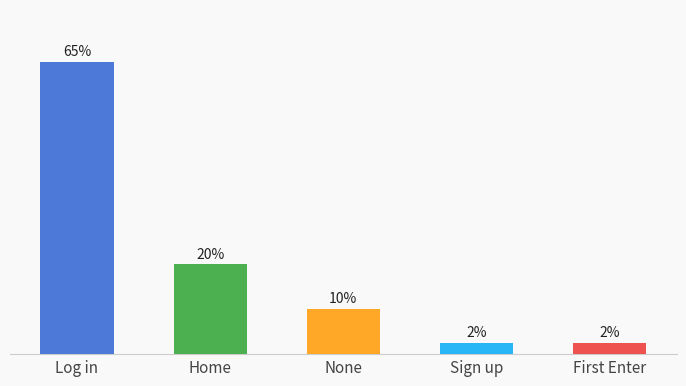

What is the label of the 3rd bar from the left?

None